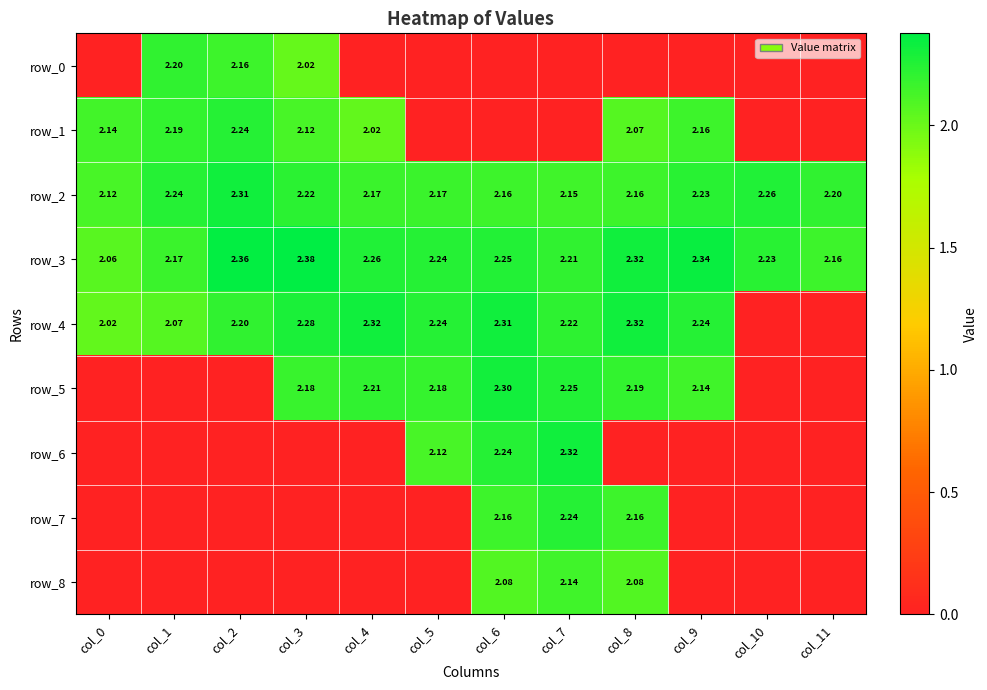

At which category is the sum across all series the highest?

col_7